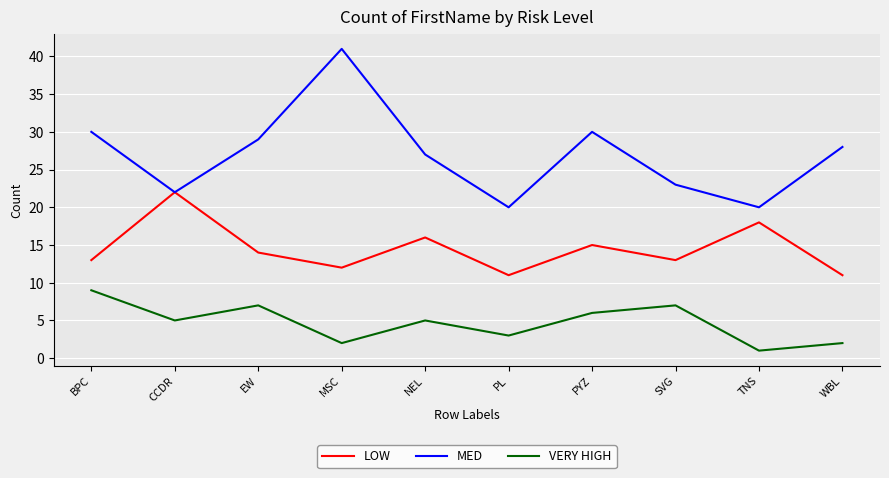

List the series in order of their overall mean, highest first.

MED, LOW, VERY HIGH